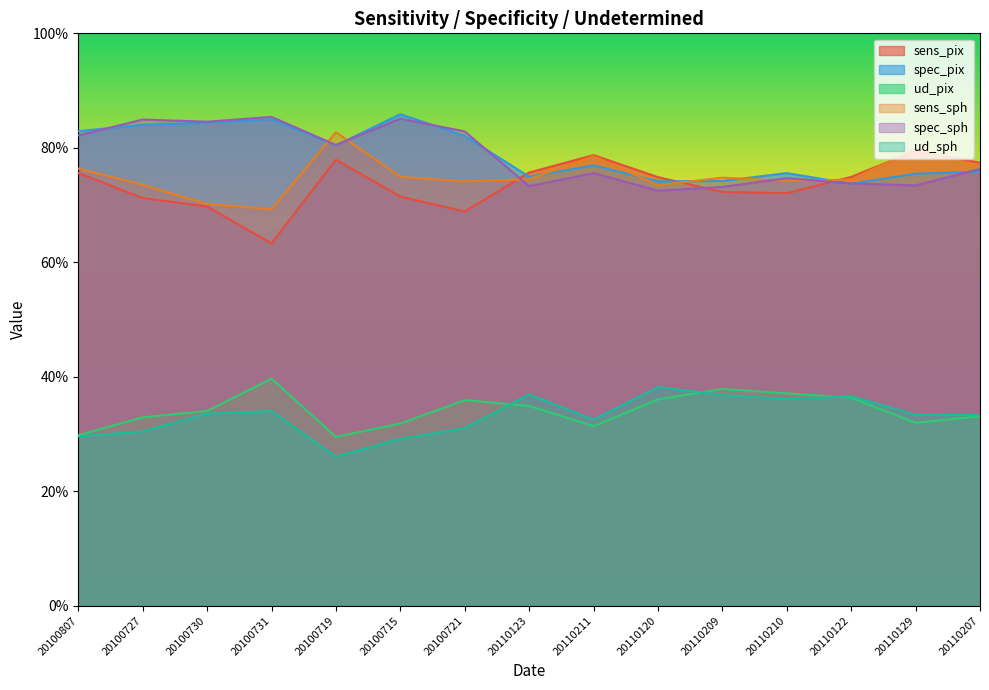

What is the label of the 14th point from the left?

20110129